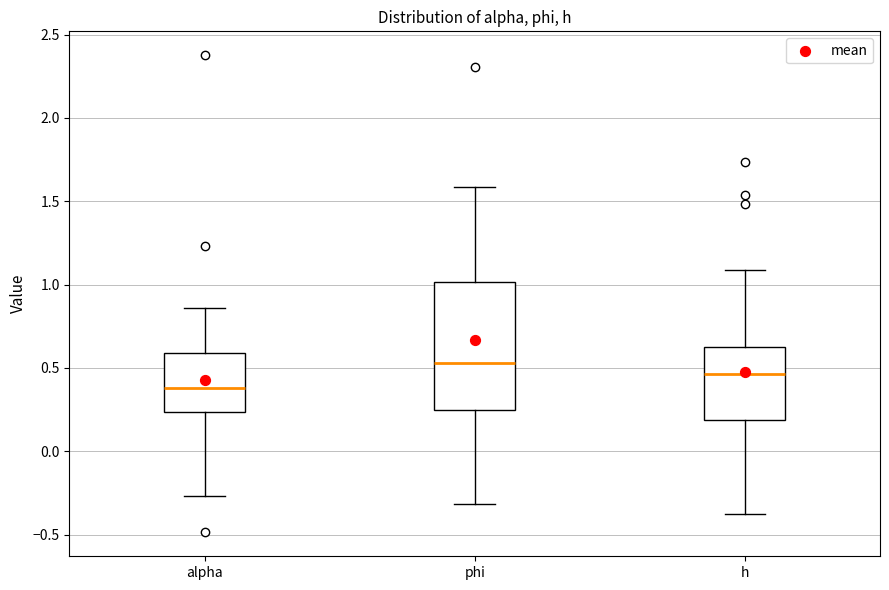

Reading left to right, read every box against the y-axis: the position of its median line, the range the box covers, and the ends of its whiskers. The values are not printed on the chart, so give them approximately, as read against the axis.

alpha: median 0.40, box 0.25 to 0.60, whiskers -0.25 to 0.85
phi: median 0.55, box 0.25 to 1.00, whiskers -0.30 to 1.60
h: median 0.45, box 0.20 to 0.60, whiskers -0.40 to 1.10